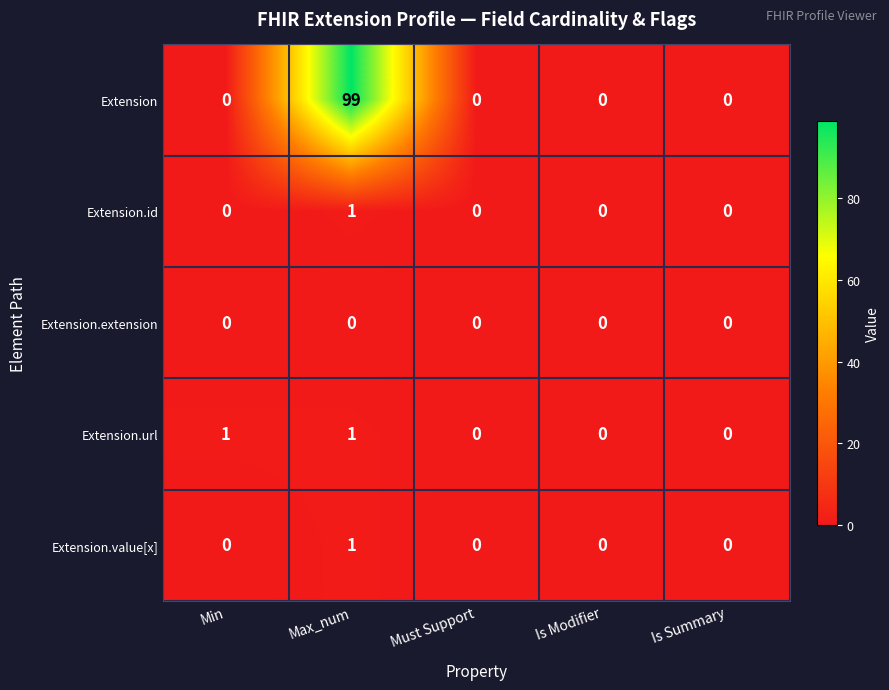

Which category has the highest value in the Extension.id series?

Max_num